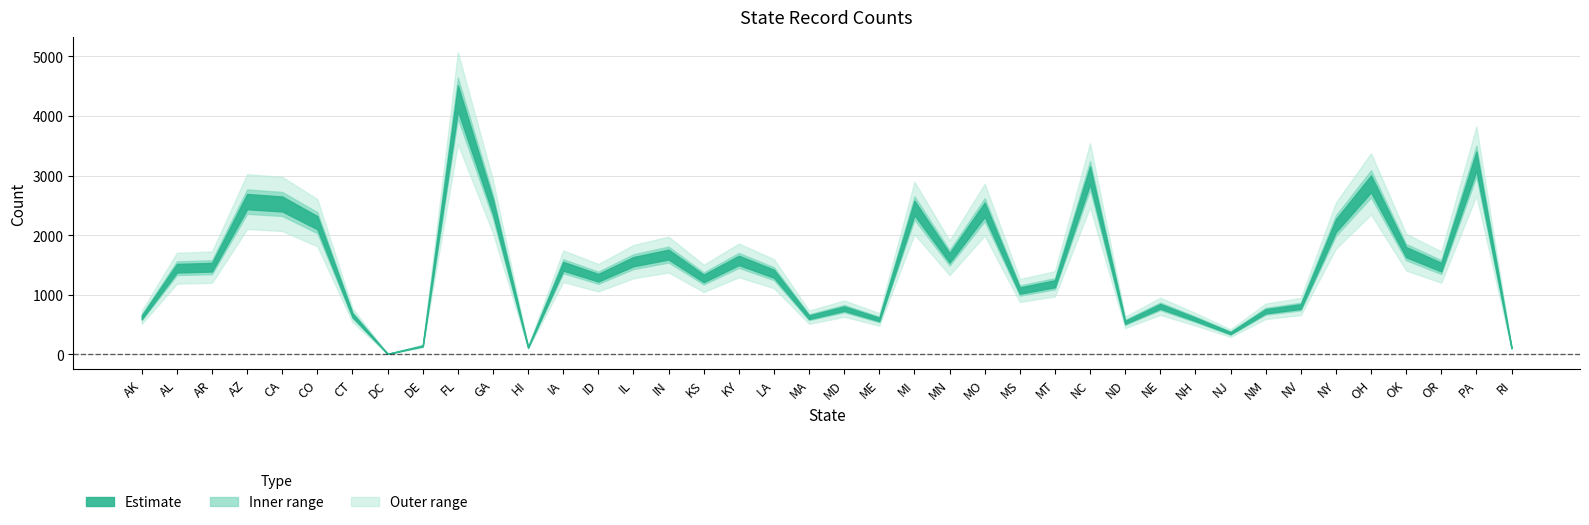

What is the difference between the maximum and minimum values?

4297